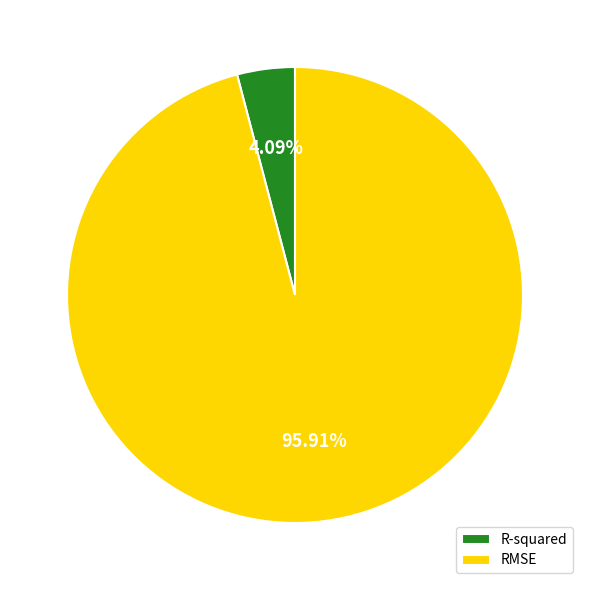

To the nearest percent, what is the combined percentage of R-squared and RMSE?

100%